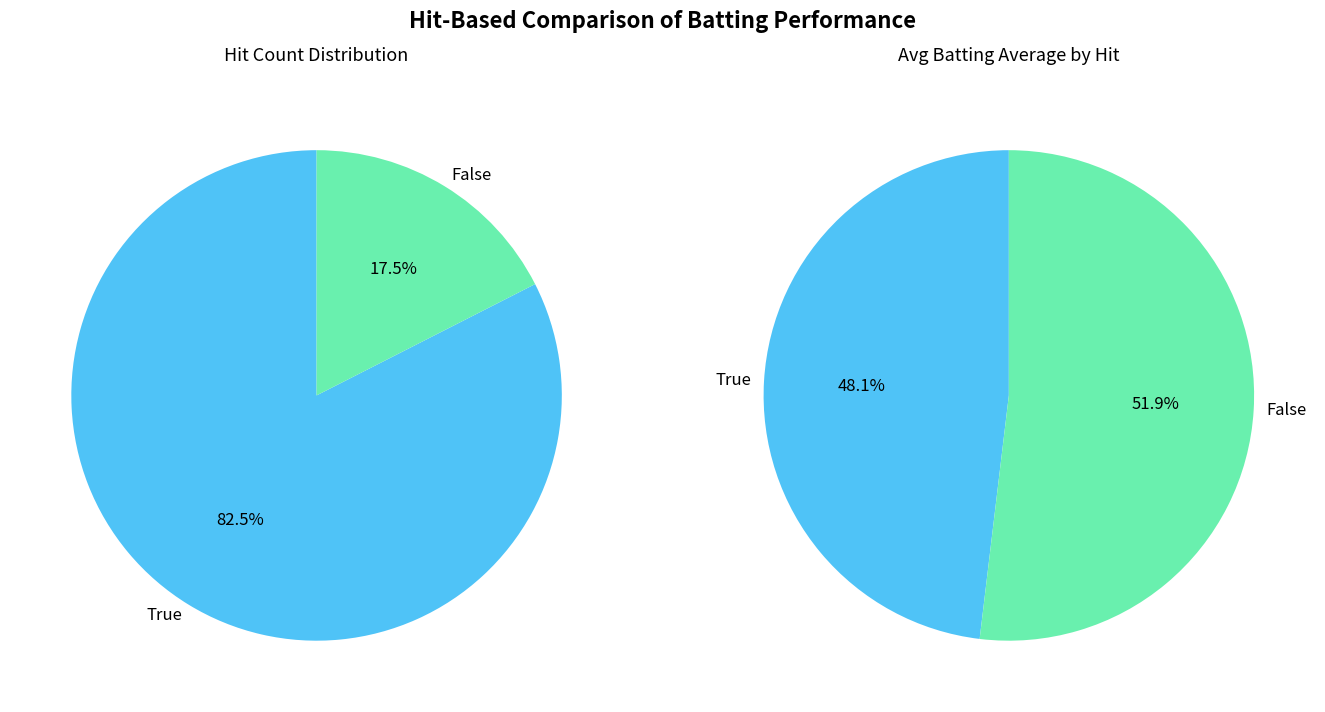

What is the majority slice?

False